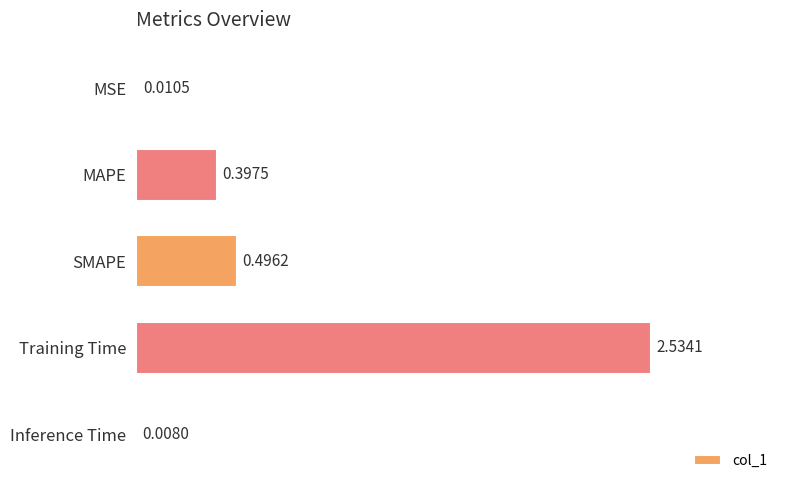

What is the average value?

0.7